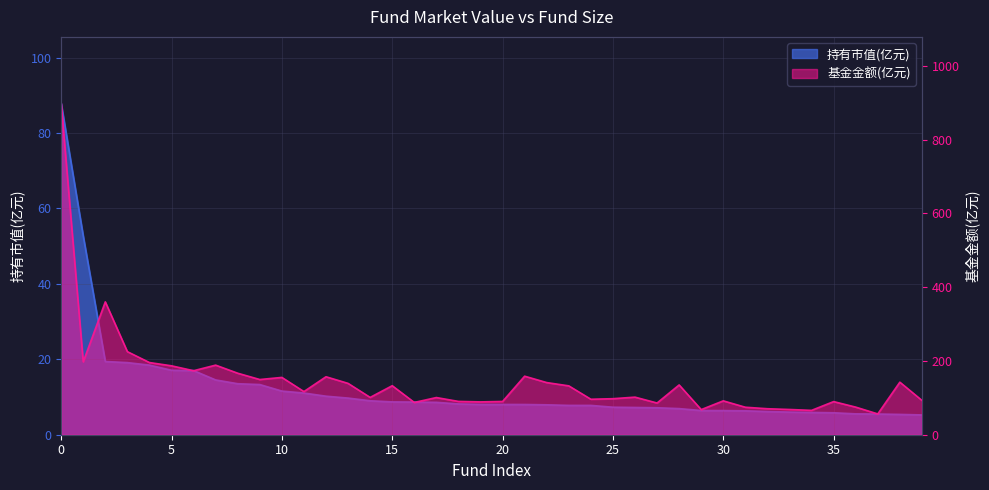

How many data points does each series have?

40